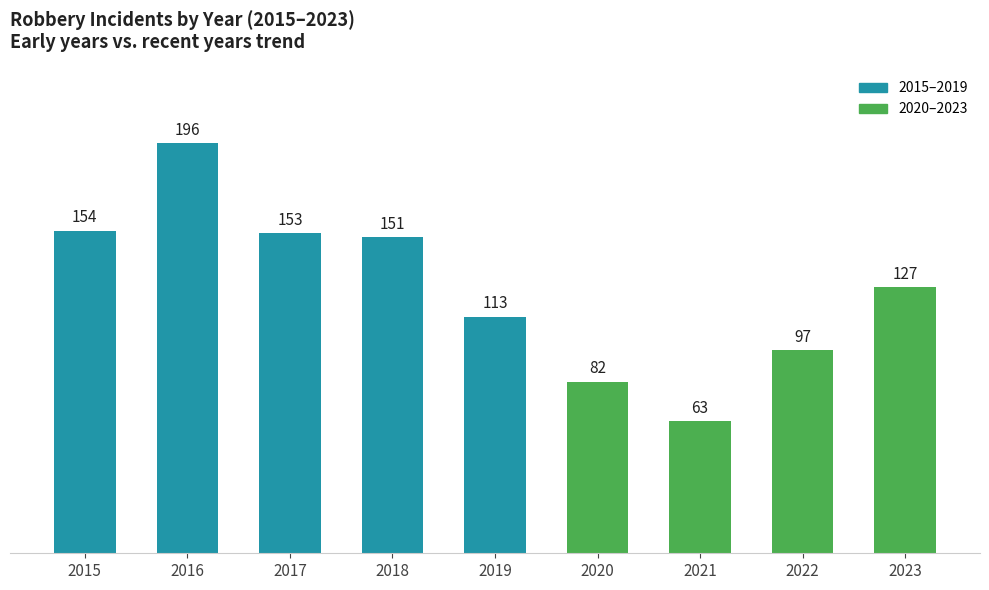

Does the chart contain stacked bars?

No